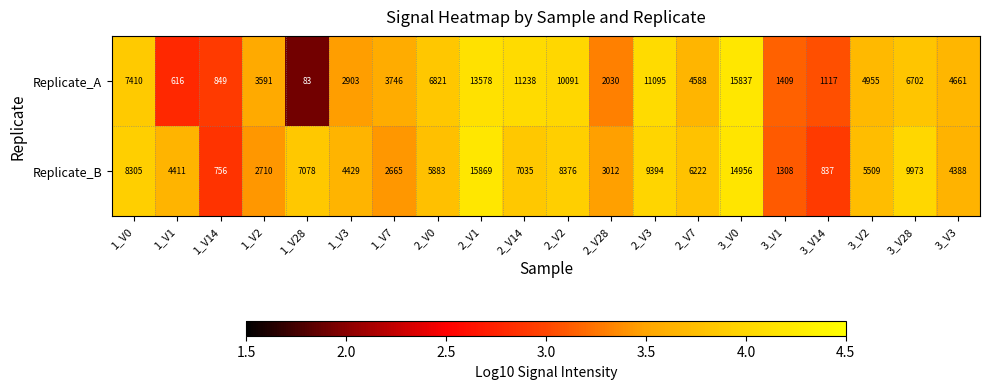

Which category has the lowest value across all series?

1_V28